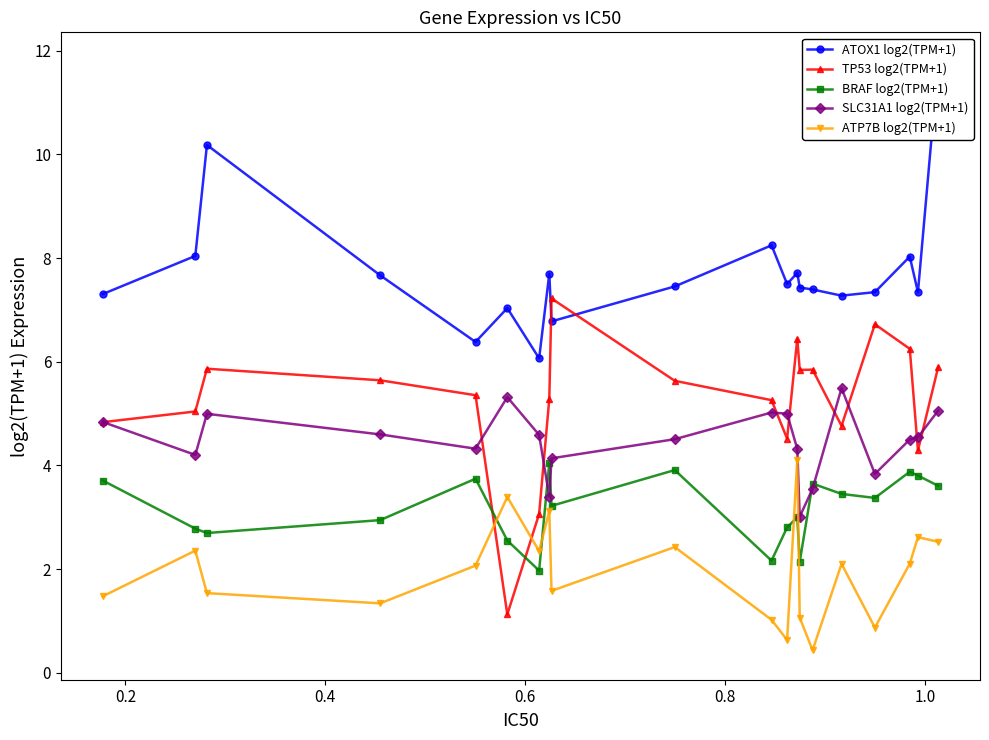

What is the highest value of the BRAF log2(TPM+1) series?

4.1